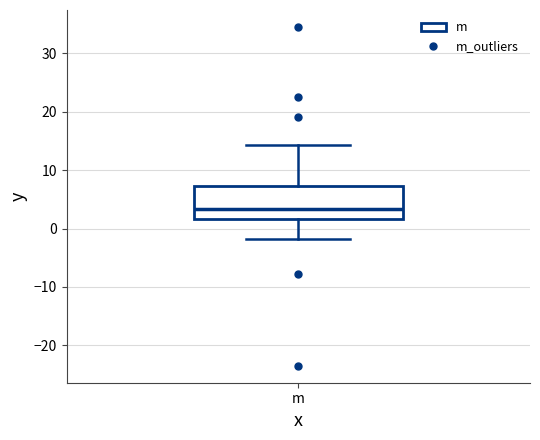

Where does the lower whisker of the box for m end on the y-axis? The values are not printed on the chart, so give them approximately, as read against the axis.

-2